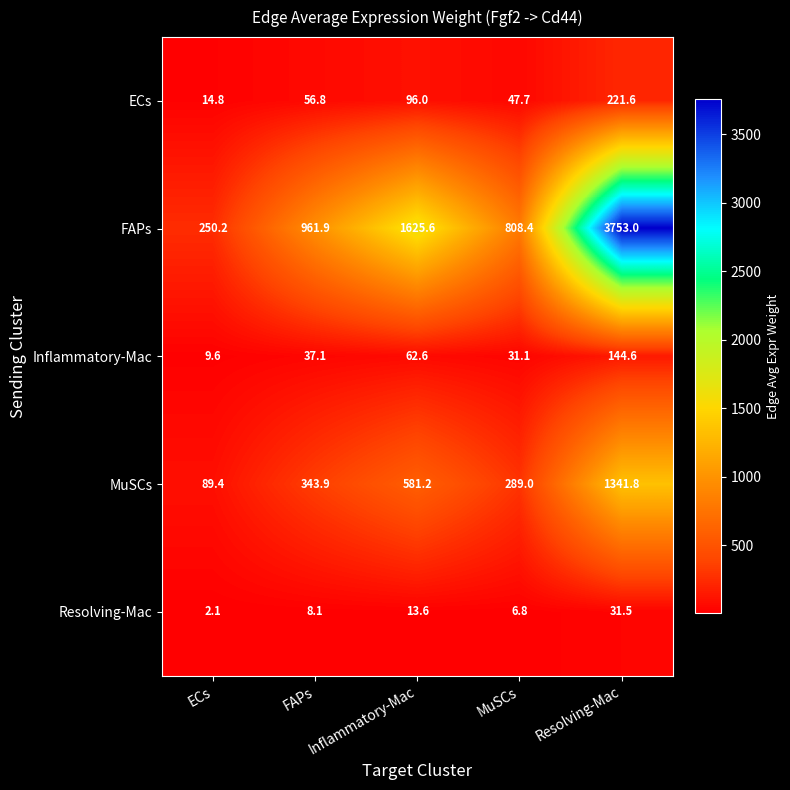

What is the approximate value of ECs at Resolving-Mac?

221.6